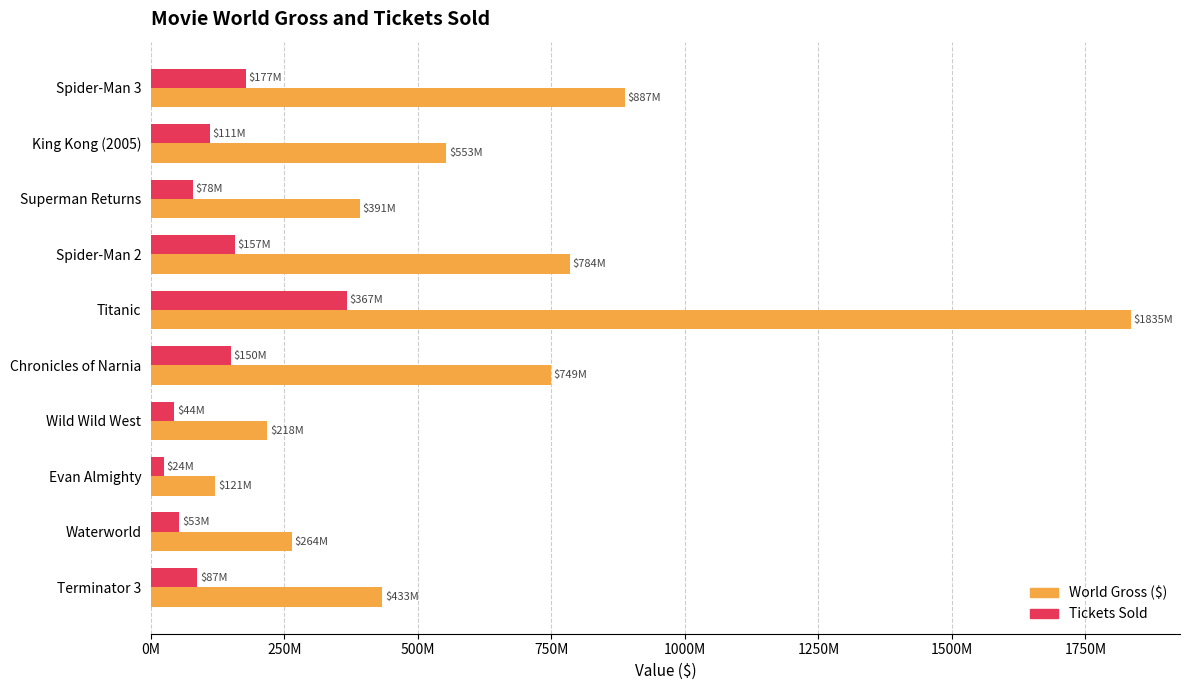

Which series has the largest total across all categories?

World Gross ($)